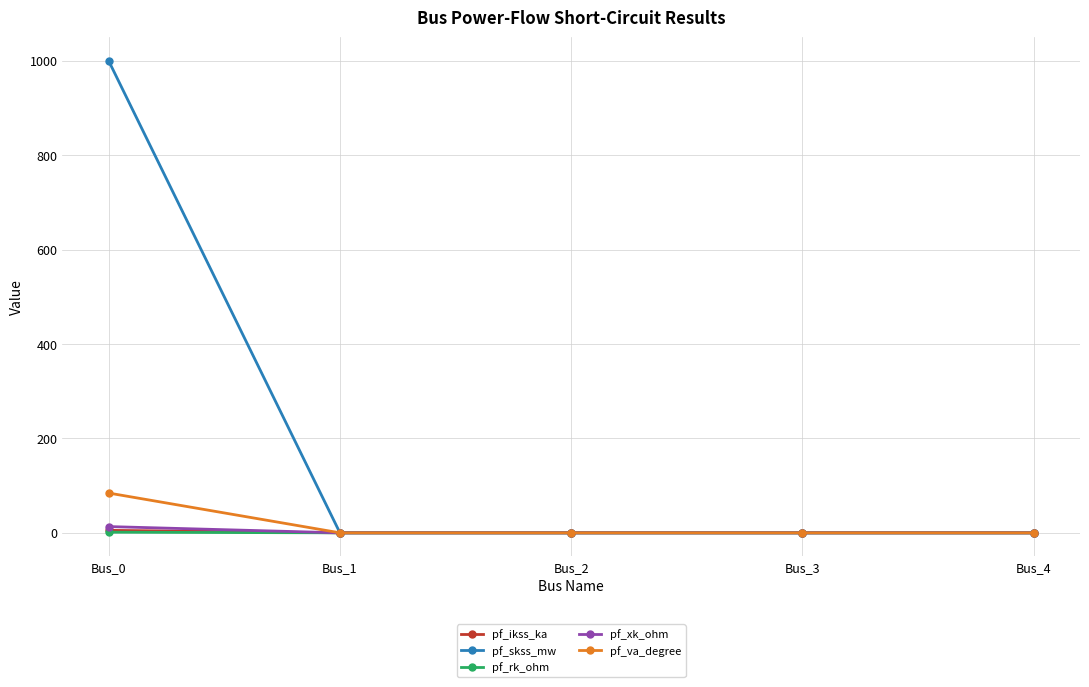

Which series has the largest total across all categories?

pf_skss_mw